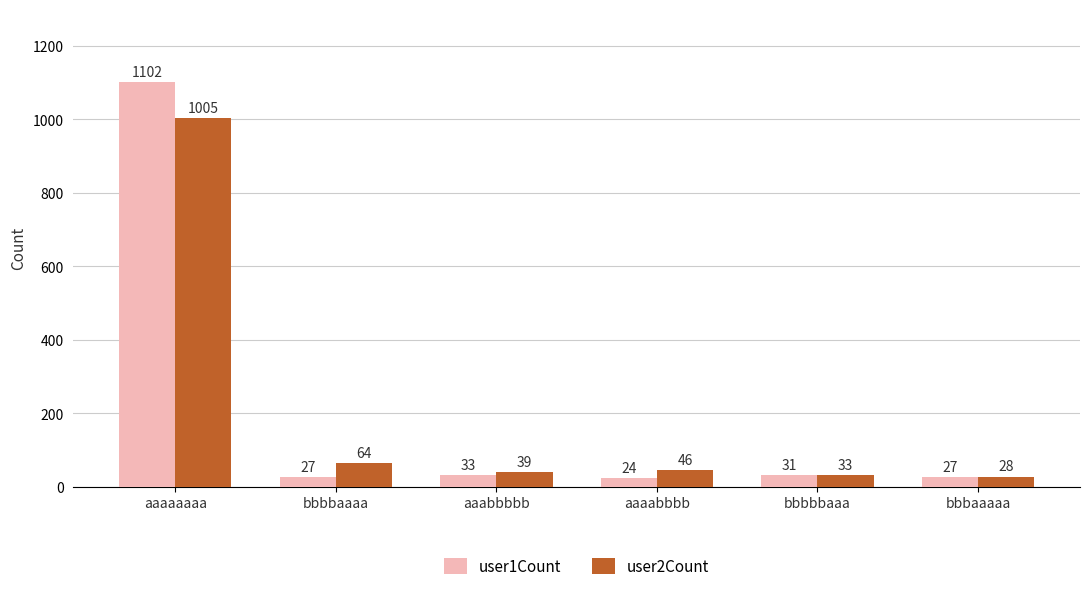

What is the difference between the user2Count values at bbbbbaaa and aaaabbbb?

13